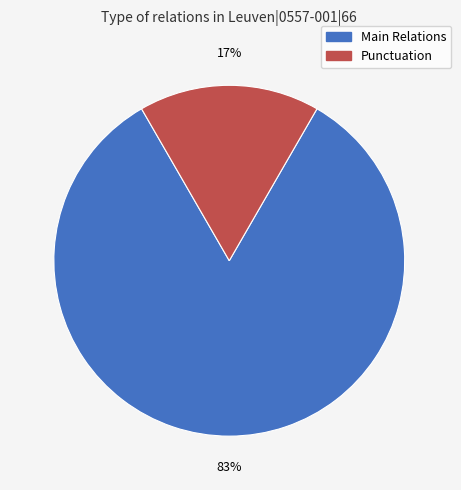

To the nearest percent, what is the average slice percentage?

50%